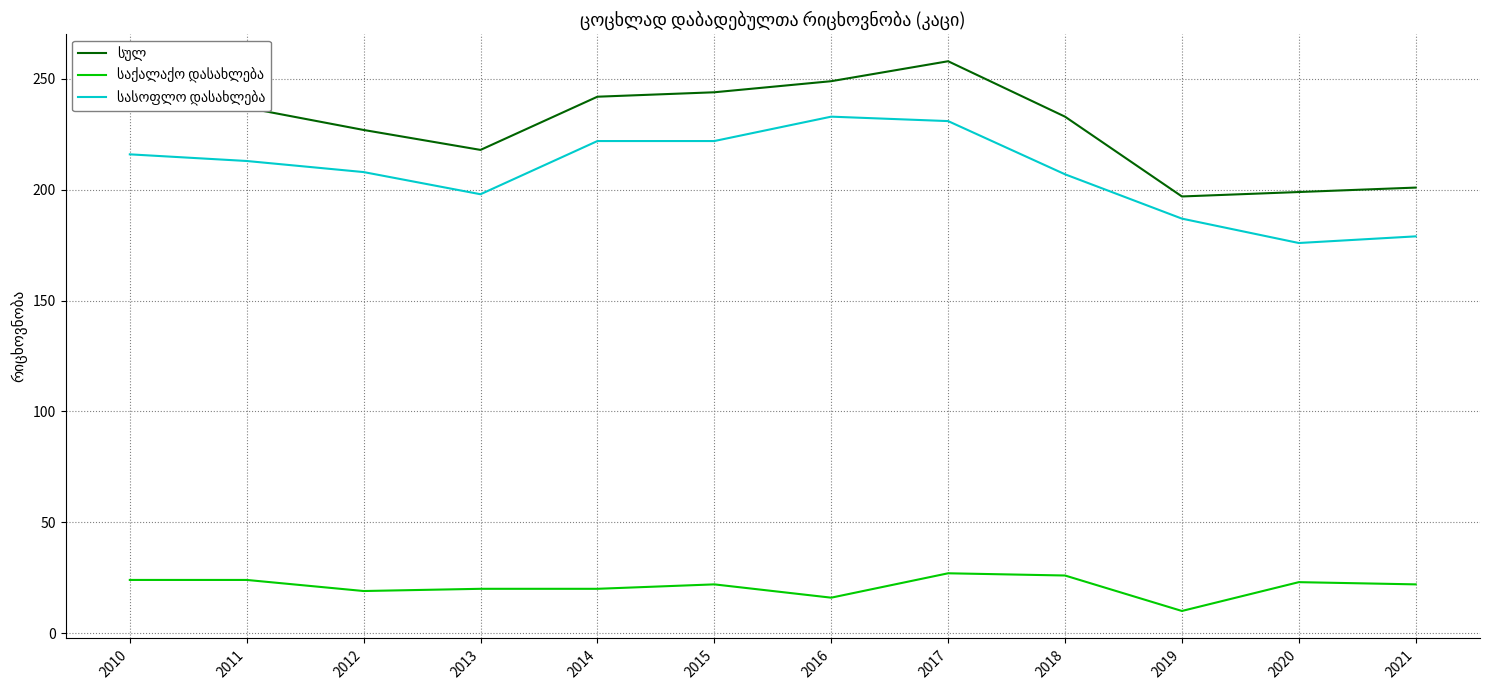

What is the smallest value displayed?

10